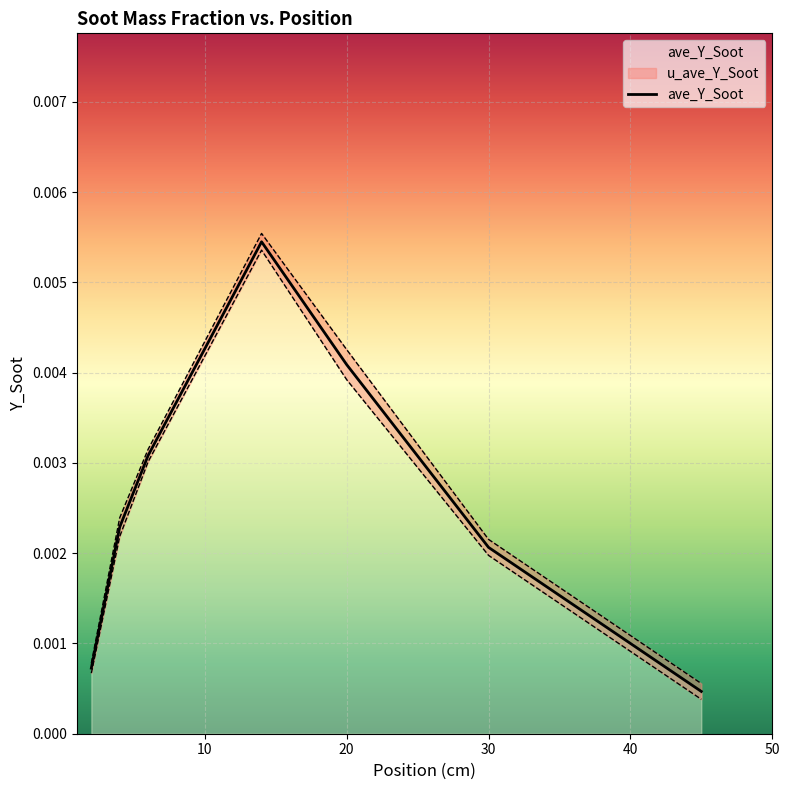

How many categories are shown in the chart?

7